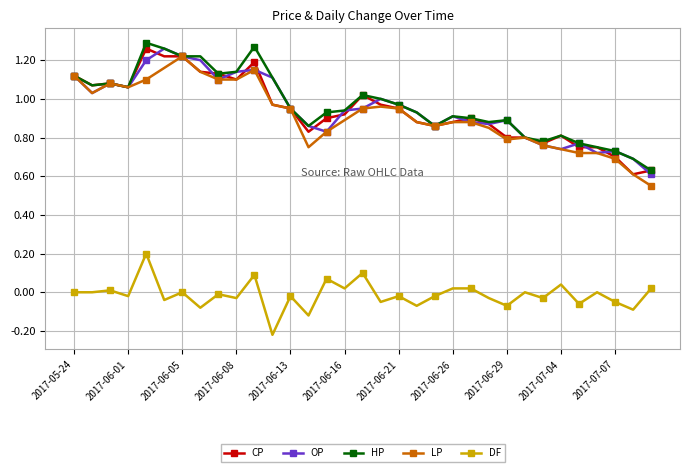

True or false: DF and OP cross at least once.

False